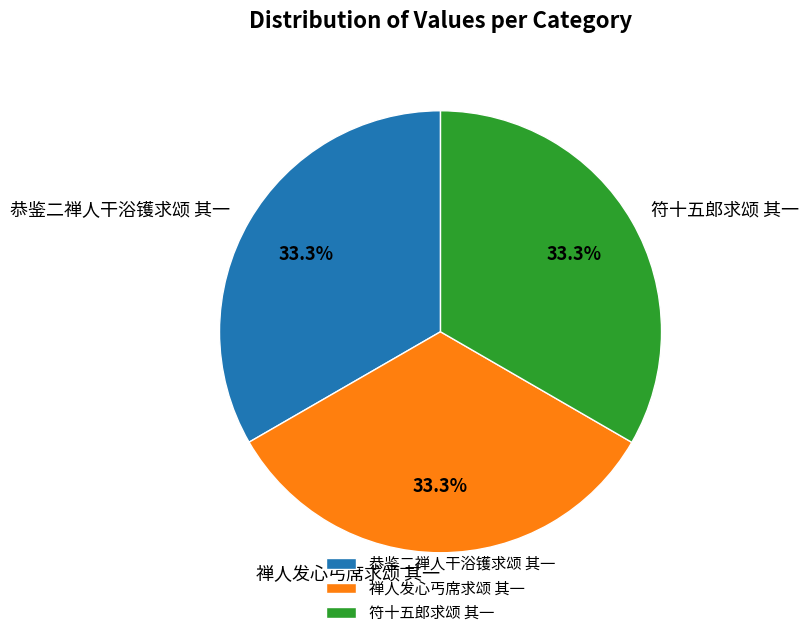

To the nearest percent, what portion does 符十五郎求颂 其一 represent?

33%